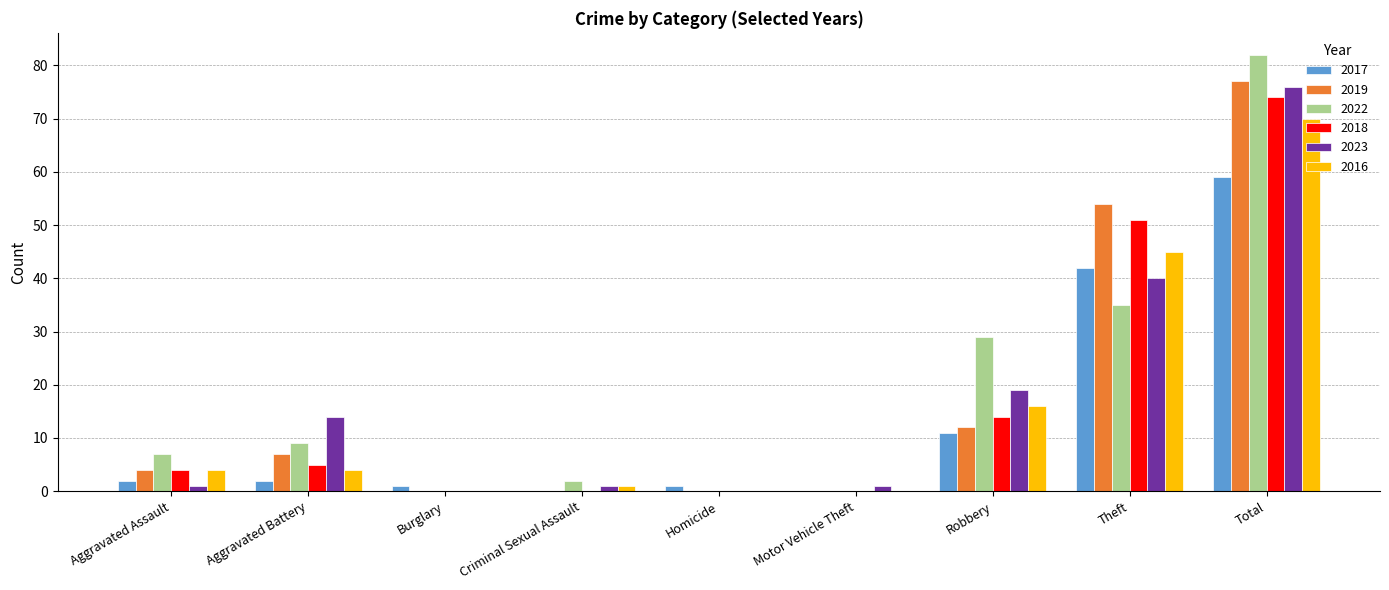

True or false: 2018 has a value of 0 at Criminal Sexual Assault.

True